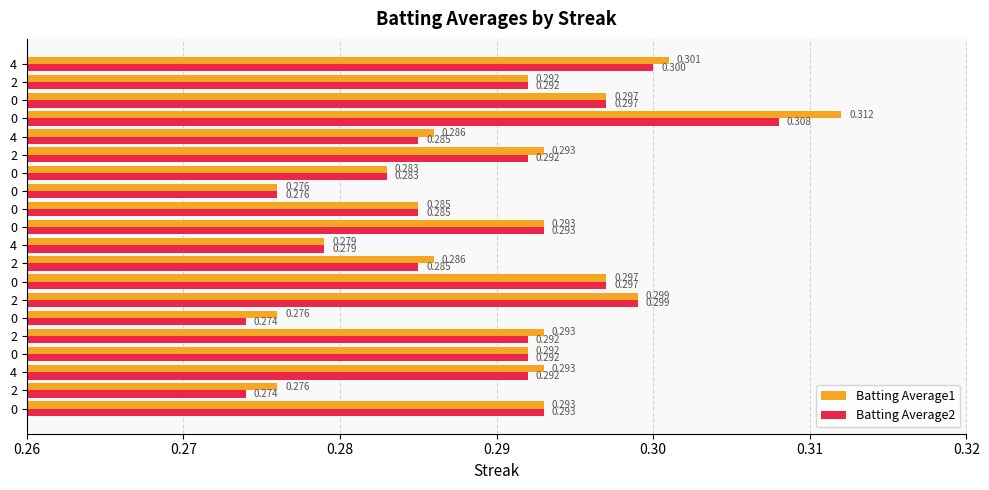

Reading right to left, transcribe all the data shown in this chart.

Batting Average1: 0.3	0.3	0.3	0.3	0.3	0.3	0.3	0.3	0.3	0.3	0.3	0.3	0.3	0.3	0.3	0.3	0.3	0.3	0.3	0.3
Batting Average2: 0.3	0.3	0.3	0.3	0.3	0.3	0.3	0.3	0.3	0.3	0.3	0.3	0.3	0.3	0.3	0.3	0.3	0.3	0.3	0.3